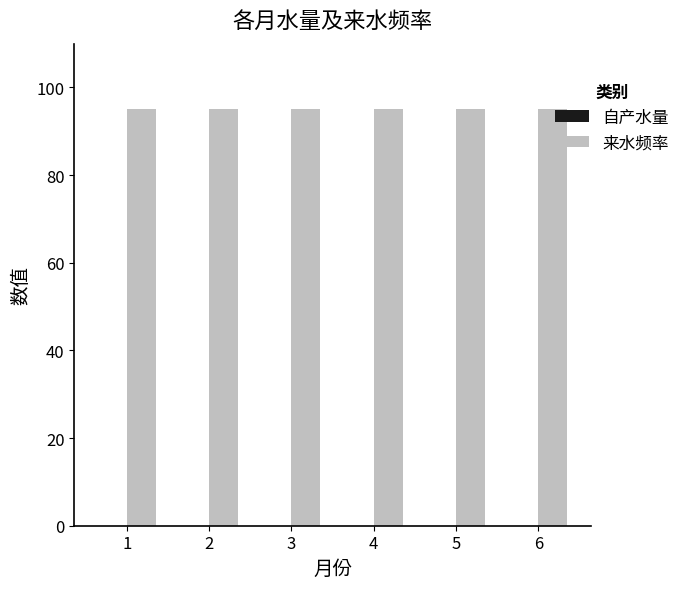

Reading left to right, transcribe all the data shown in this chart.

自产水量: 1=0	2=0	3=0	4=0	5=0	6=0
来水频率: 1=95	2=95	3=95	4=95	5=95	6=95